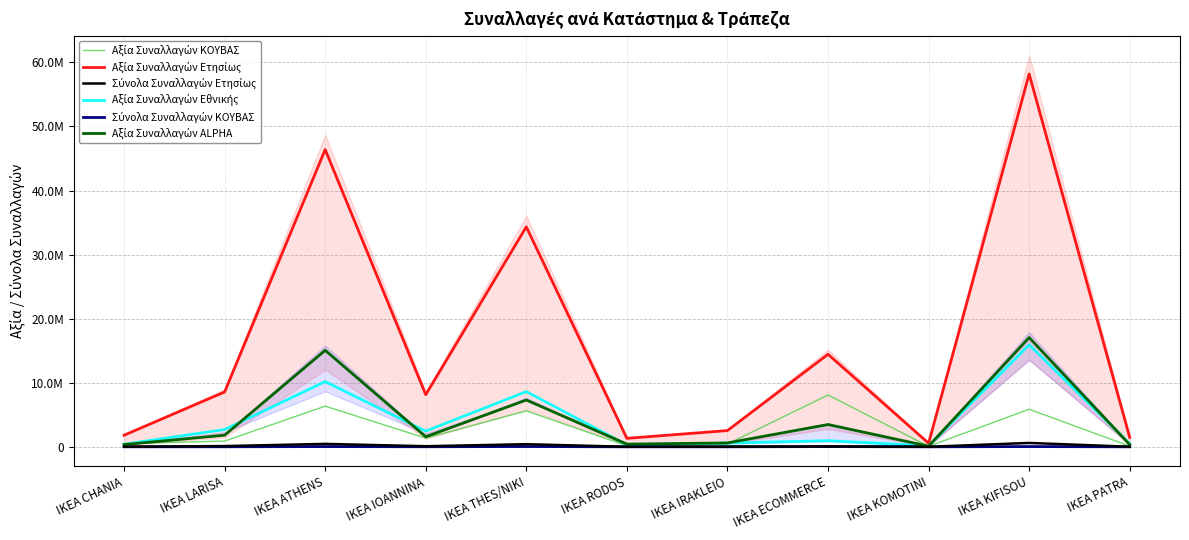

What position from the left is IKEA IRAKLEIO?

7